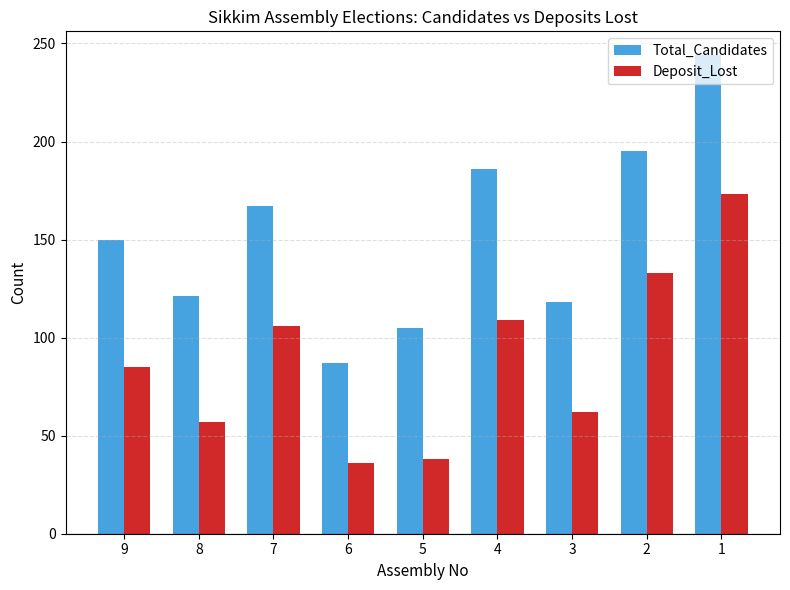

What are all the series names shown in the legend?

Total_Candidates, Deposit_Lost